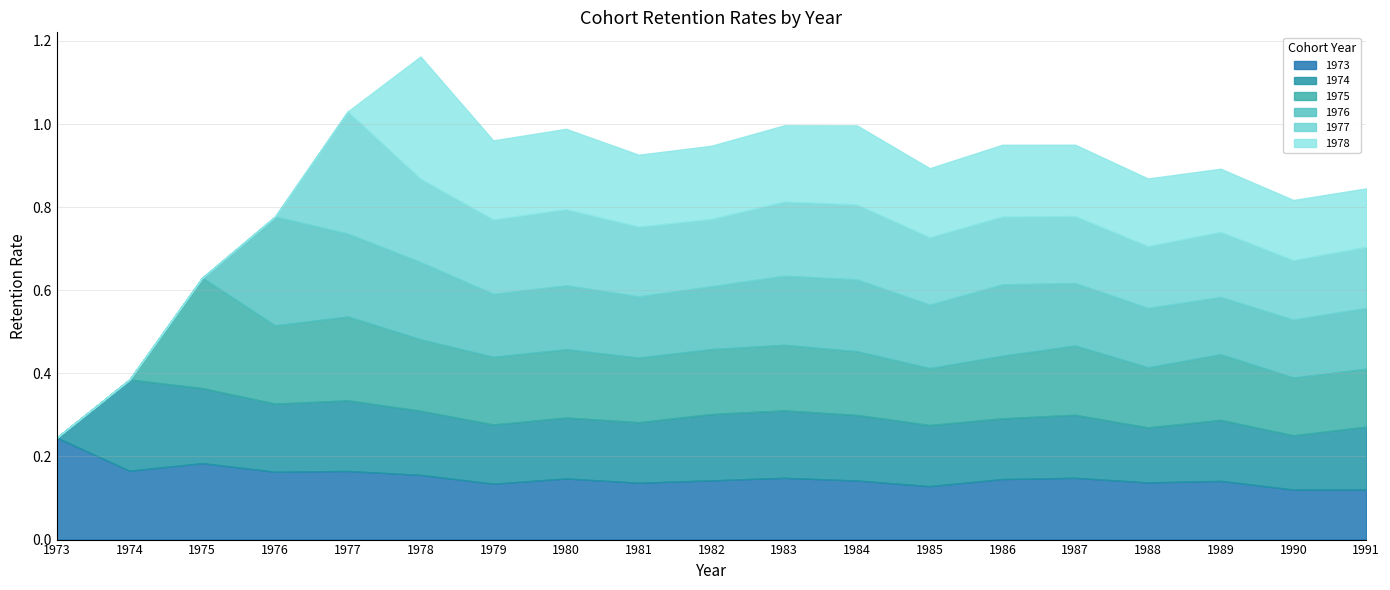

Reading left to right, transcribe all the data shown in this chart.

1973: 1973=0.2	1974=0.2	1975=0.2	1976=0.2	1977=0.2	1978=0.2	1979=0.1	1980=0.1	1981=0.1	1982=0.1	1983=0.1	1984=0.1	1985=0.1	1986=0.1	1987=0.1	1988=0.1	1989=0.1	1990=0.1	1991=0.1
1974: 1973=0.0	1974=0.2	1975=0.2	1976=0.2	1977=0.2	1978=0.2	1979=0.1	1980=0.1	1981=0.1	1982=0.2	1983=0.2	1984=0.2	1985=0.1	1986=0.1	1987=0.2	1988=0.1	1989=0.1	1990=0.1	1991=0.2
1975: 1973=0.0	1974=0.0	1975=0.3	1976=0.2	1977=0.2	1978=0.2	1979=0.2	1980=0.2	1981=0.2	1982=0.2	1983=0.2	1984=0.2	1985=0.1	1986=0.2	1987=0.2	1988=0.1	1989=0.2	1990=0.1	1991=0.1
1976: 1973=0.0	1974=0.0	1975=0.0	1976=0.3	1977=0.2	1978=0.2	1979=0.2	1980=0.2	1981=0.1	1982=0.2	1983=0.2	1984=0.2	1985=0.2	1986=0.2	1987=0.2	1988=0.1	1989=0.1	1990=0.1	1991=0.1
1977: 1973=0.0	1974=0.0	1975=0.0	1976=0.0	1977=0.3	1978=0.2	1979=0.2	1980=0.2	1981=0.2	1982=0.2	1983=0.2	1984=0.2	1985=0.2	1986=0.2	1987=0.2	1988=0.1	1989=0.2	1990=0.1	1991=0.1
1978: 1973=0.0	1974=0.0	1975=0.0	1976=0.0	1977=0.0	1978=0.3	1979=0.2	1980=0.2	1981=0.2	1982=0.2	1983=0.2	1984=0.2	1985=0.2	1986=0.2	1987=0.2	1988=0.2	1989=0.2	1990=0.1	1991=0.1